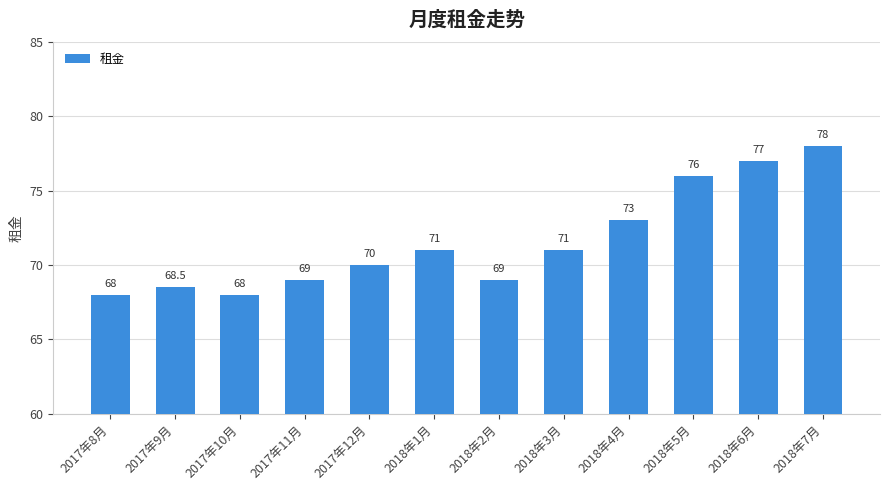

Reading left to right, what are all the values shown in this chart?

2017年8月=68.0	2017年9月=68.5	2017年10月=68.0	2017年11月=69.0	2017年12月=70.0	2018年1月=71.0	2018年2月=69.0	2018年3月=71.0	2018年4月=73.0	2018年5月=76.0	2018年6月=77.0	2018年7月=78.0